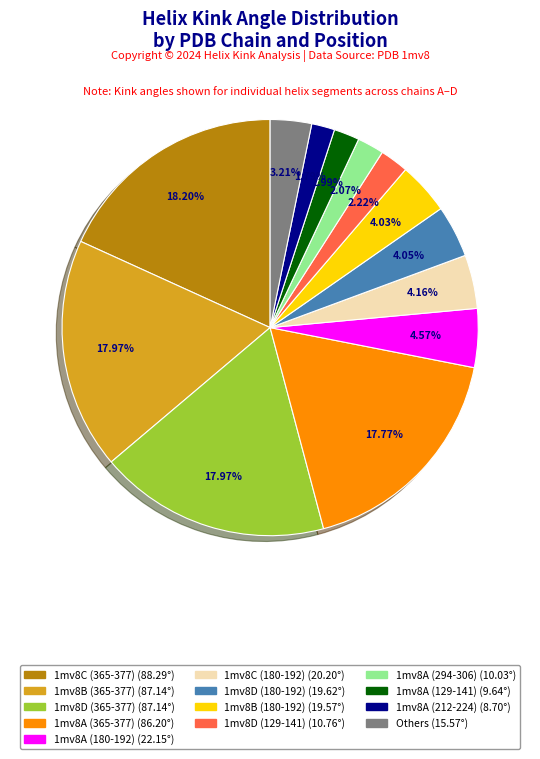

Is there a majority slice in this chart?

No